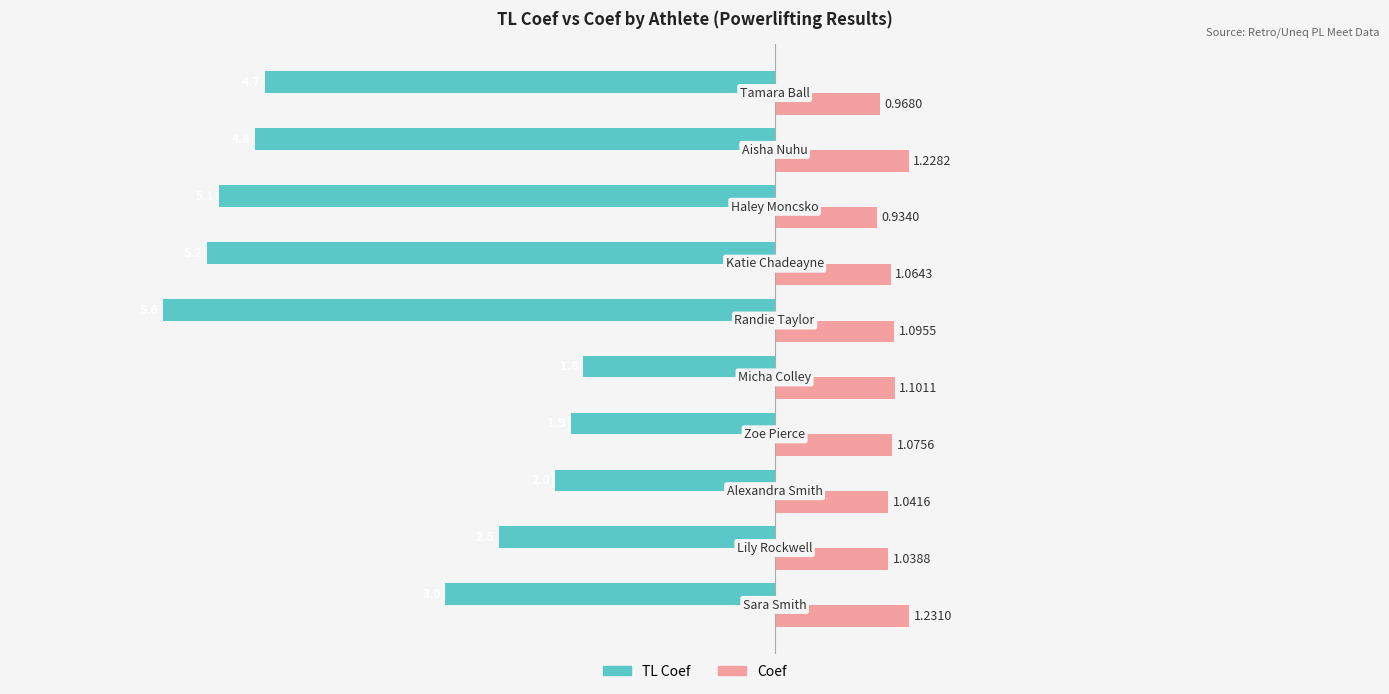

At how many categories does at least one series exceed 0?

10